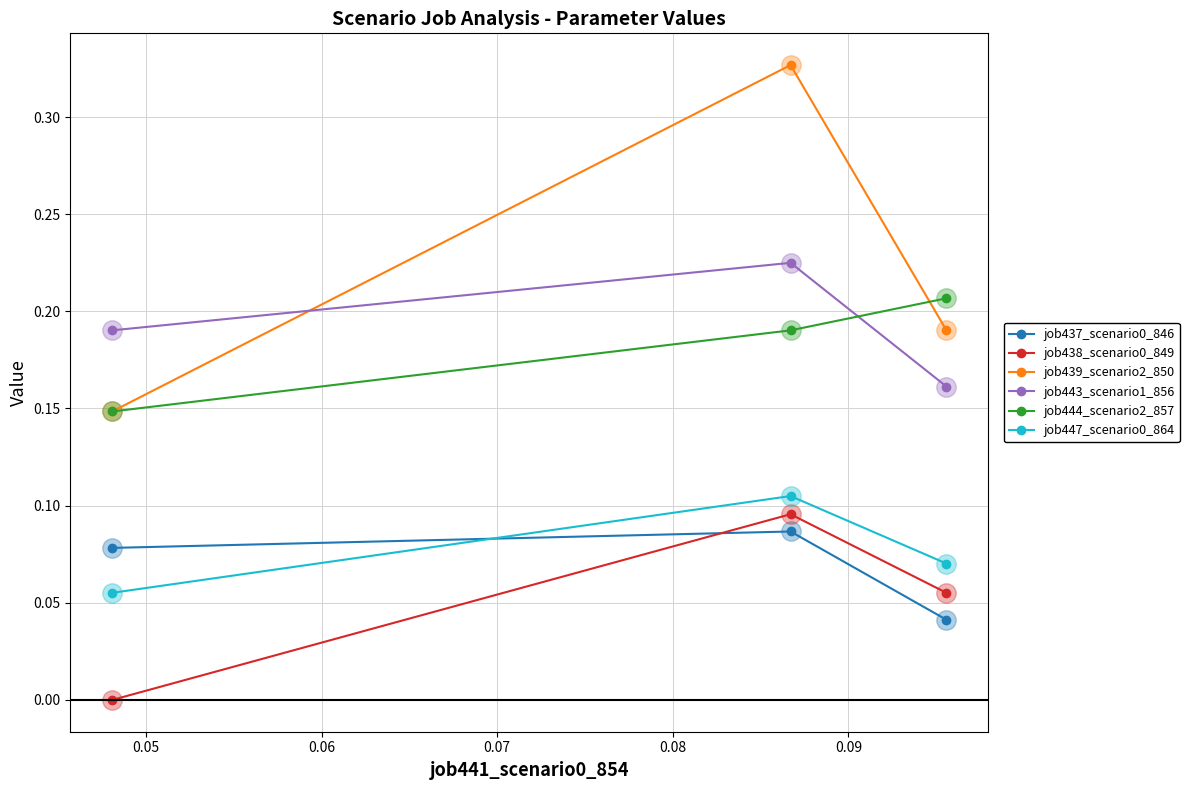

Which series has the largest range (max minus min)?

job439_scenario2_850